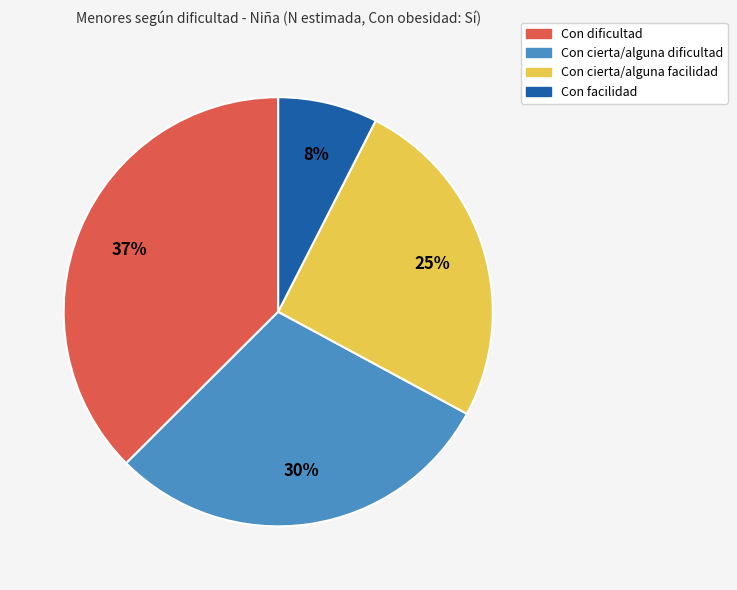

Is the sum of Con cierta/alguna facilidad and Con facilidad greater than half?

No